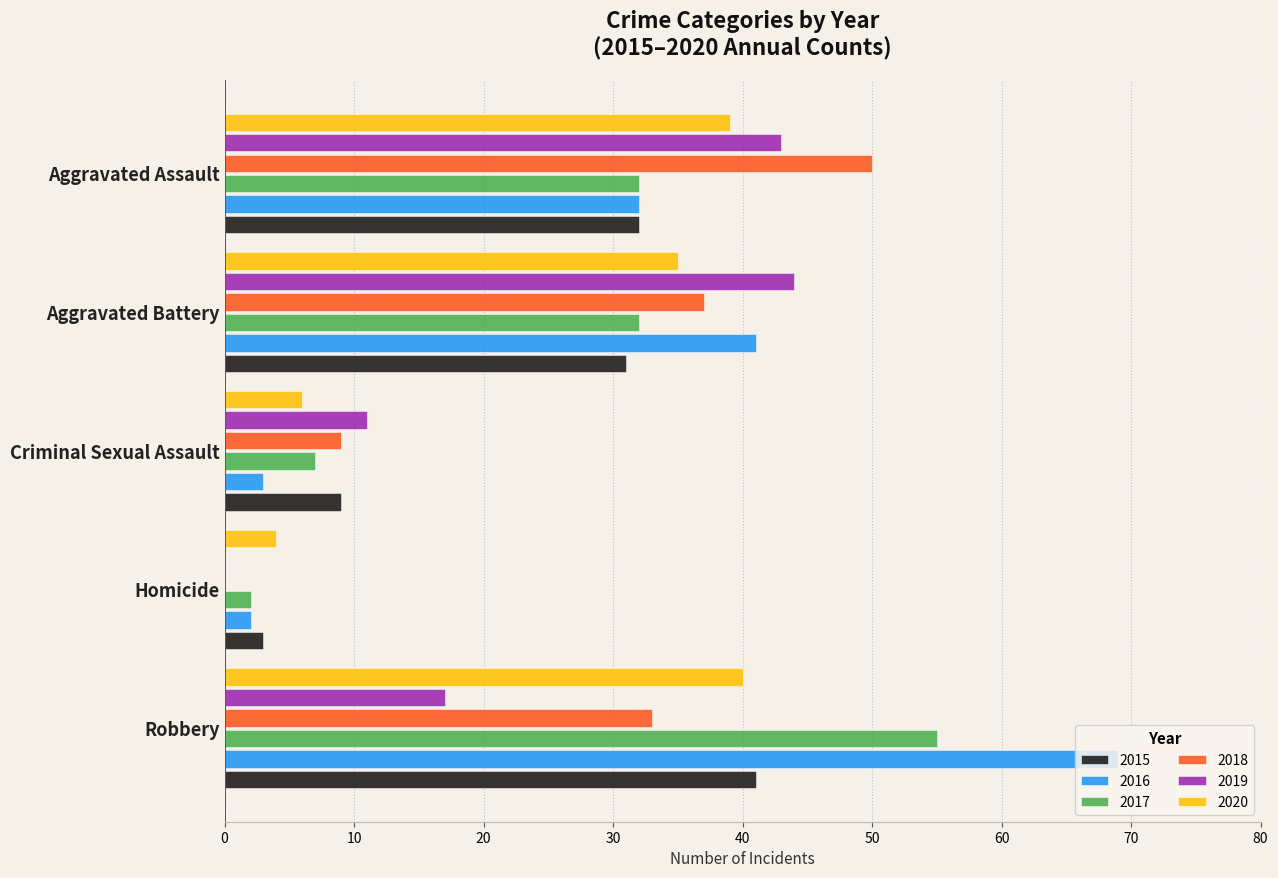

Which label corresponds to the largest value in the chart?

Robbery